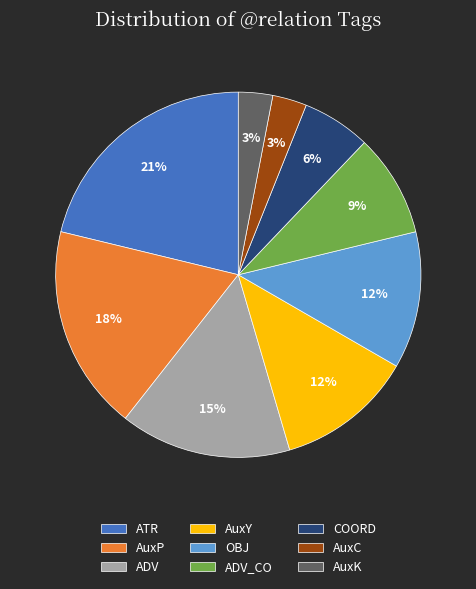

How many segments does this pie chart have?

9